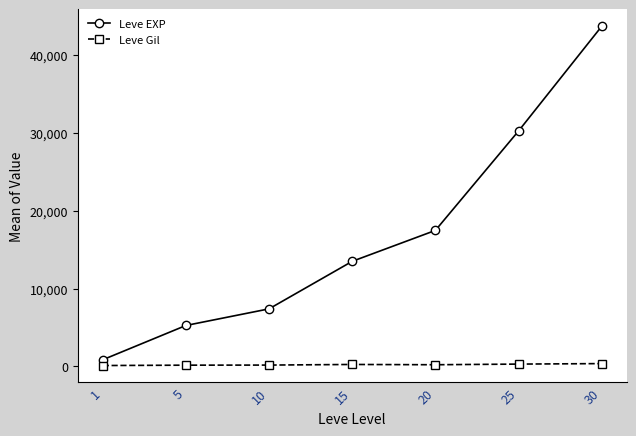

What is the highest value of the Leve EXP series?

43730.0